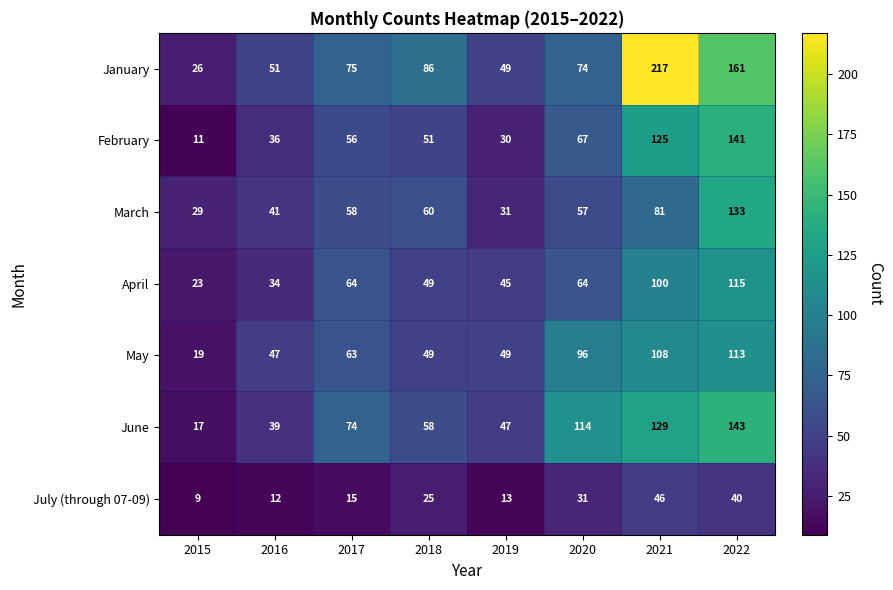

The value of June at 2016 is 16. True or false?

False